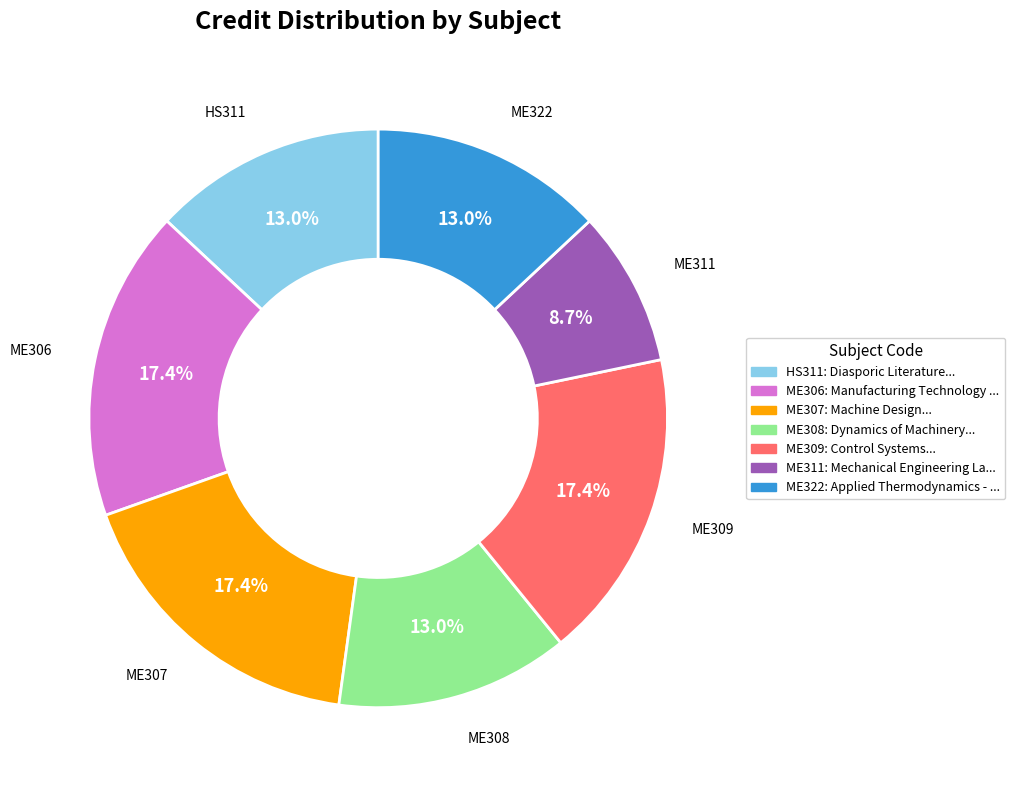

Is it true that ME308 is 13% of the pie?

True